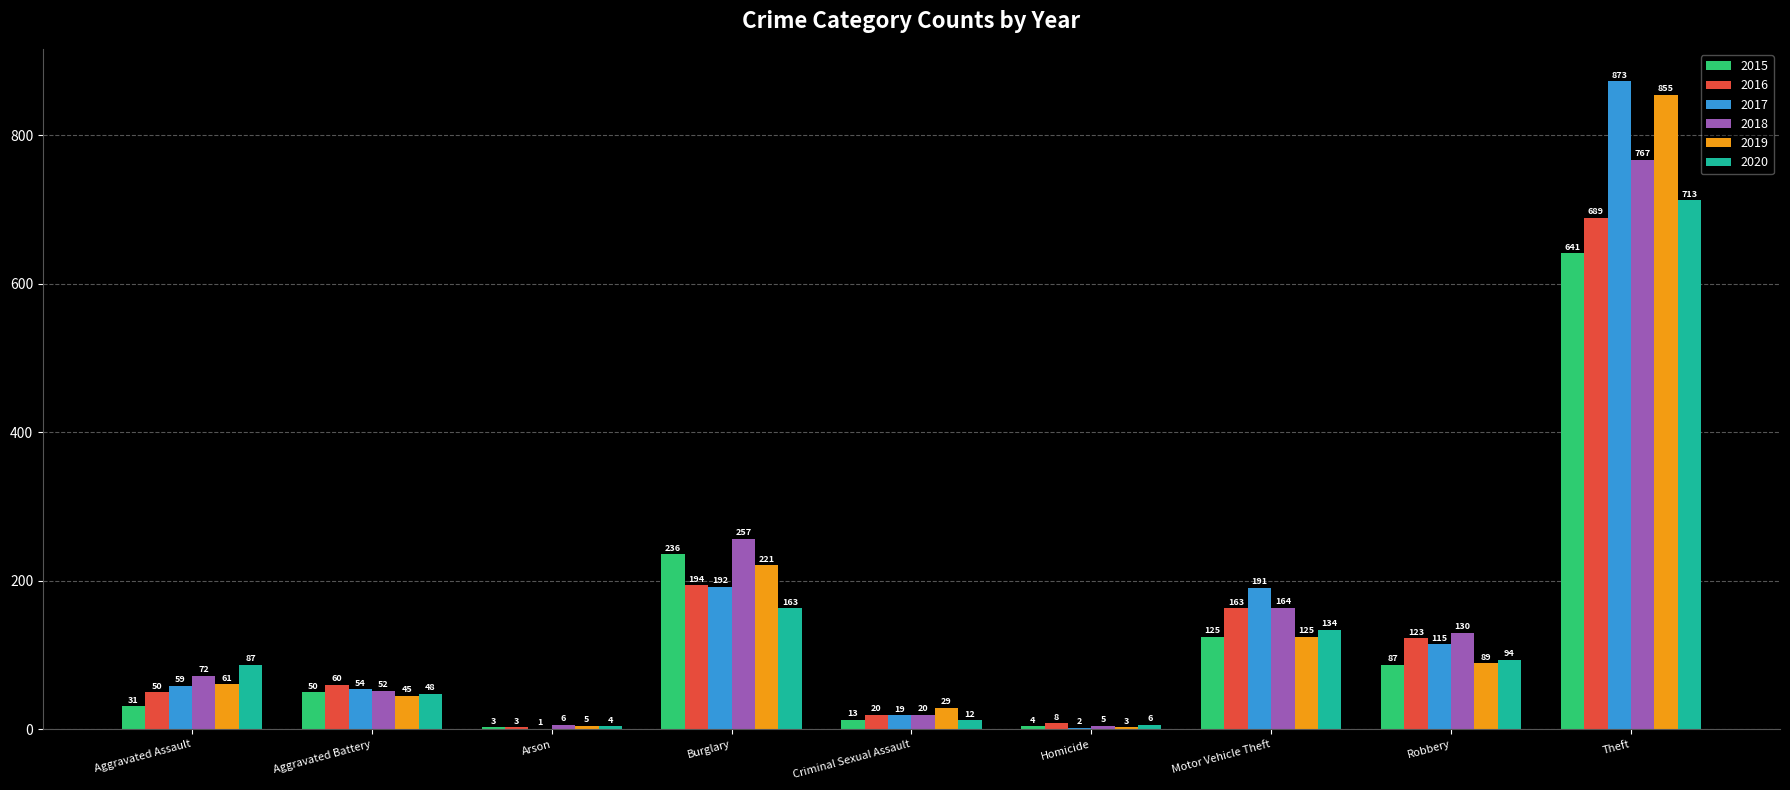

Reading left to right, what are all the values shown in this chart?

2015: Aggravated Assault=31	Aggravated Battery=50	Arson=3	Burglary=236	Criminal Sexual Assault=13	Homicide=4	Motor Vehicle Theft=125	Robbery=87	Theft=641
2016: Aggravated Assault=50	Aggravated Battery=60	Arson=3	Burglary=194	Criminal Sexual Assault=20	Homicide=8	Motor Vehicle Theft=163	Robbery=123	Theft=689
2017: Aggravated Assault=59	Aggravated Battery=54	Arson=1	Burglary=192	Criminal Sexual Assault=19	Homicide=2	Motor Vehicle Theft=191	Robbery=115	Theft=873
2018: Aggravated Assault=72	Aggravated Battery=52	Arson=6	Burglary=257	Criminal Sexual Assault=20	Homicide=5	Motor Vehicle Theft=164	Robbery=130	Theft=767
2019: Aggravated Assault=61	Aggravated Battery=45	Arson=5	Burglary=221	Criminal Sexual Assault=29	Homicide=3	Motor Vehicle Theft=125	Robbery=89	Theft=855
2020: Aggravated Assault=87	Aggravated Battery=48	Arson=4	Burglary=163	Criminal Sexual Assault=12	Homicide=6	Motor Vehicle Theft=134	Robbery=94	Theft=713